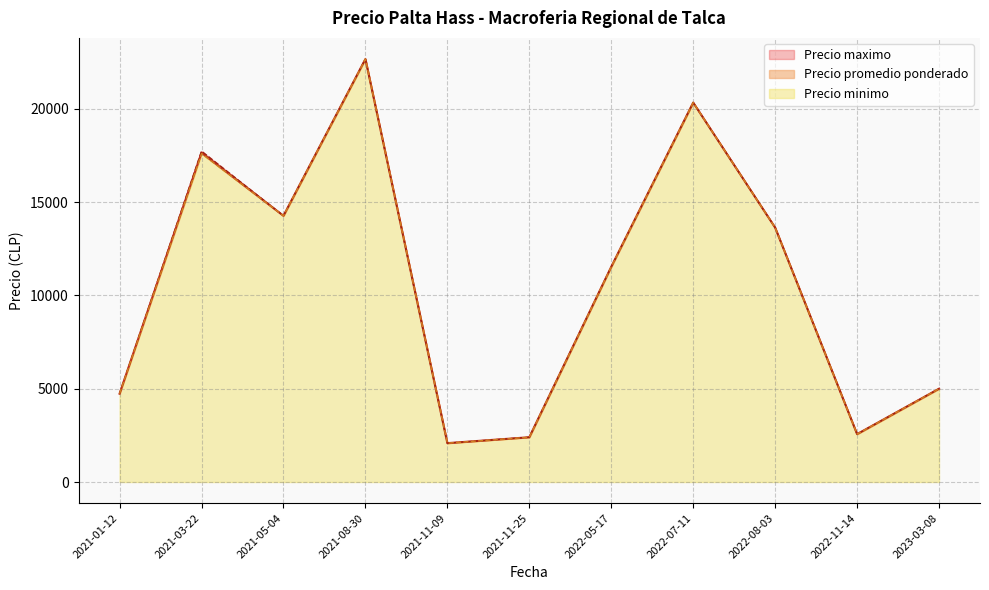

At which label does Precio promedio ponderado reach its peak?

2021-08-30